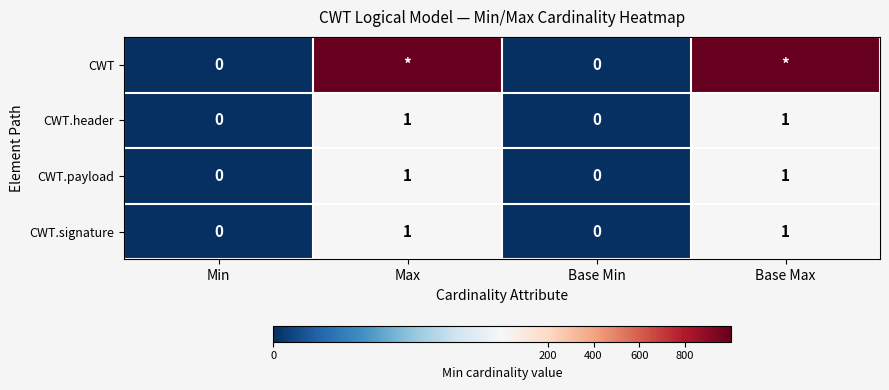

True or false: CWT.payload has a value of 0 at Min.

True